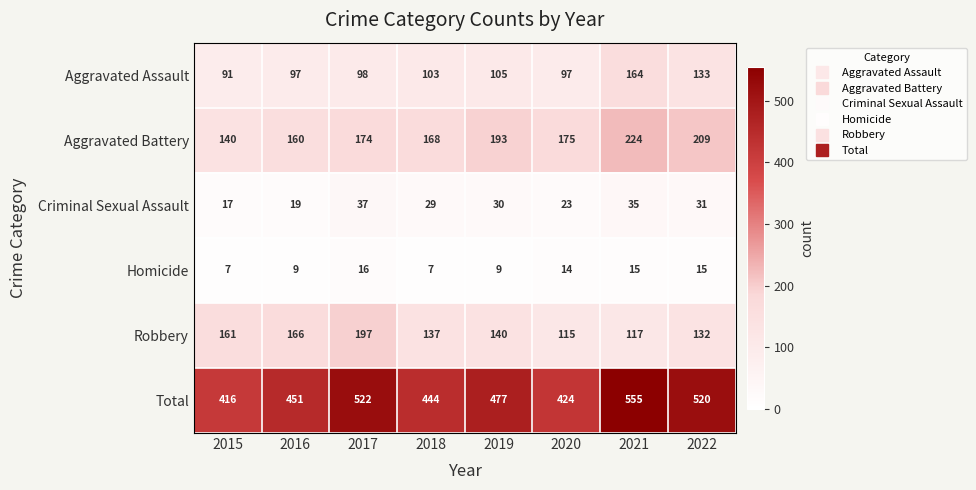

Rank the series by their maximum value, from lowest to highest.

Homicide, Criminal Sexual Assault, Aggravated Assault, Robbery, Aggravated Battery, Total